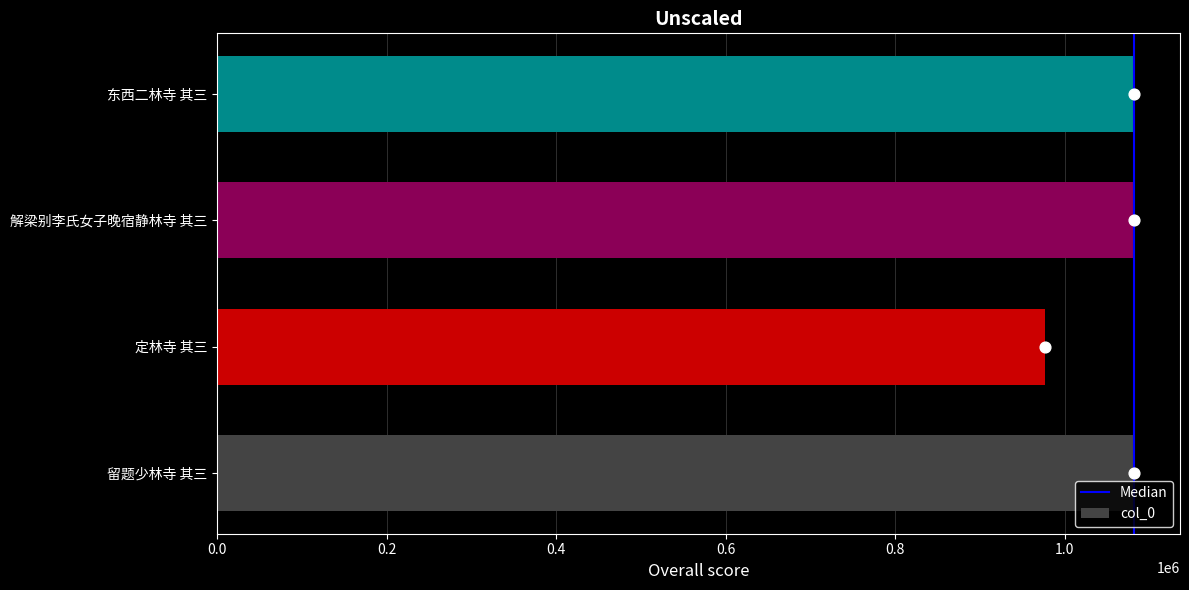

What is the ratio of the value at 解梁别李氏女子晚宿静林寺 其三 to the value at 东西二林寺 其三?

1.0